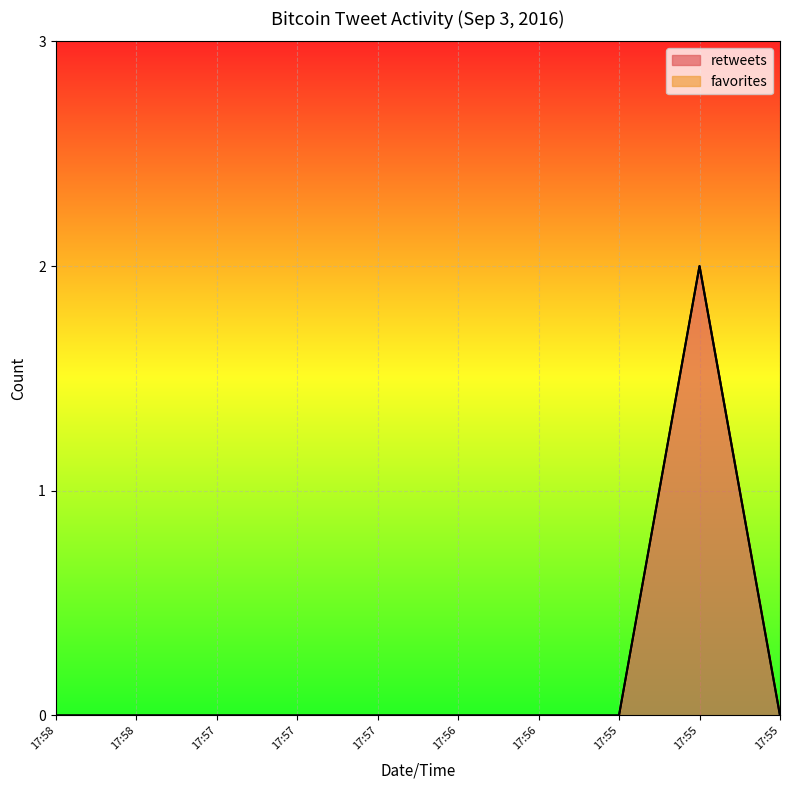

Reading left to right, what are all the values shown in this chart?

17:58=0	17:58=0	17:57=0	17:57=0	17:57=0	17:56=0	17:56=0	17:55=0	17:55=2	17:55=0